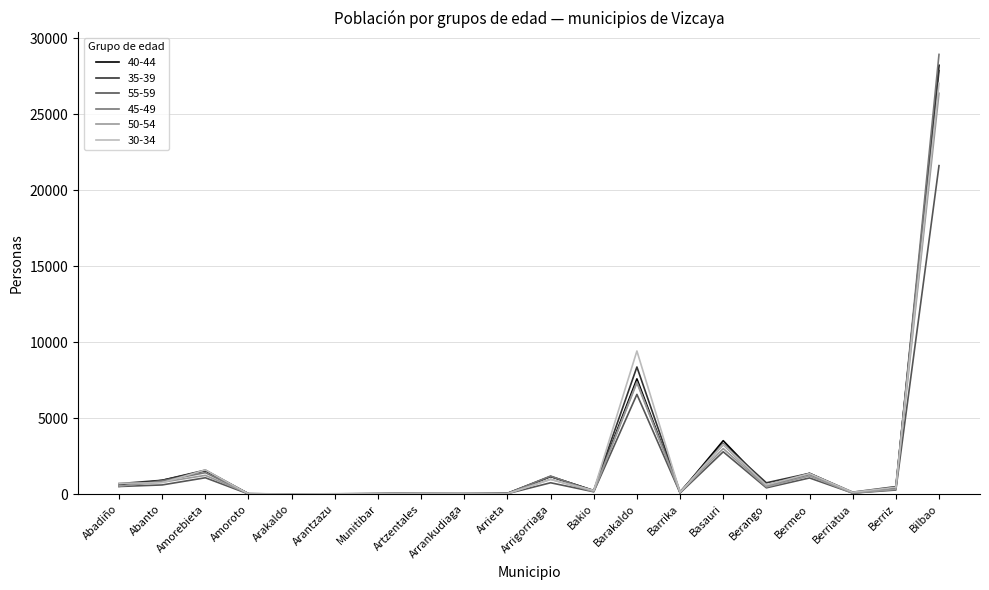

What is the lowest value of the 40-44 series?

17